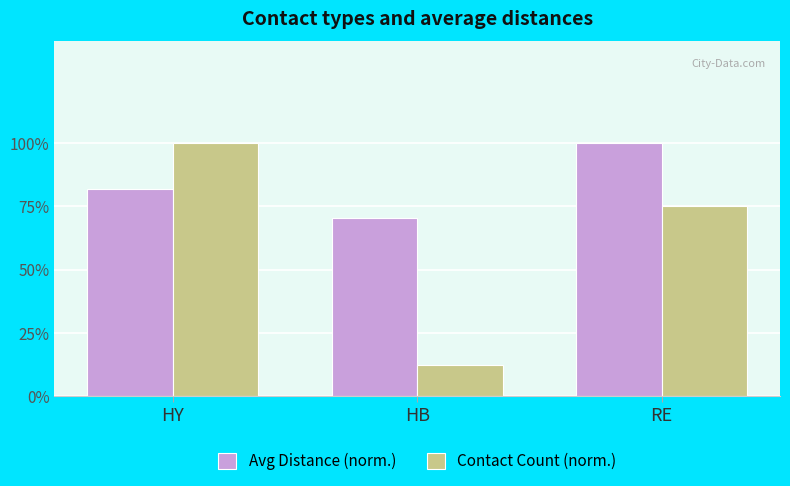

Between HB and RE, which series saw the biggest shift?

Contact Count (norm.)